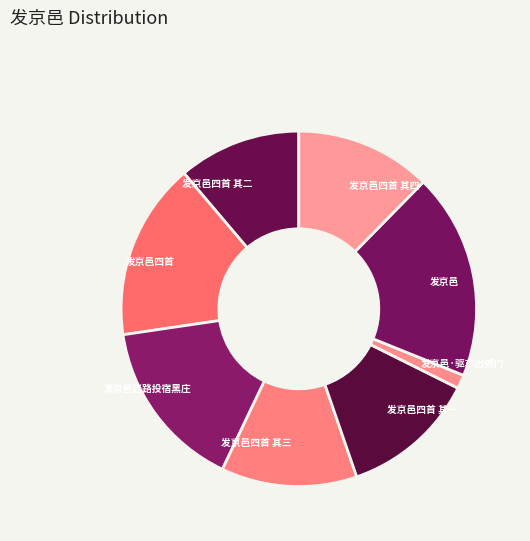

Which slice is the largest?

发京邑